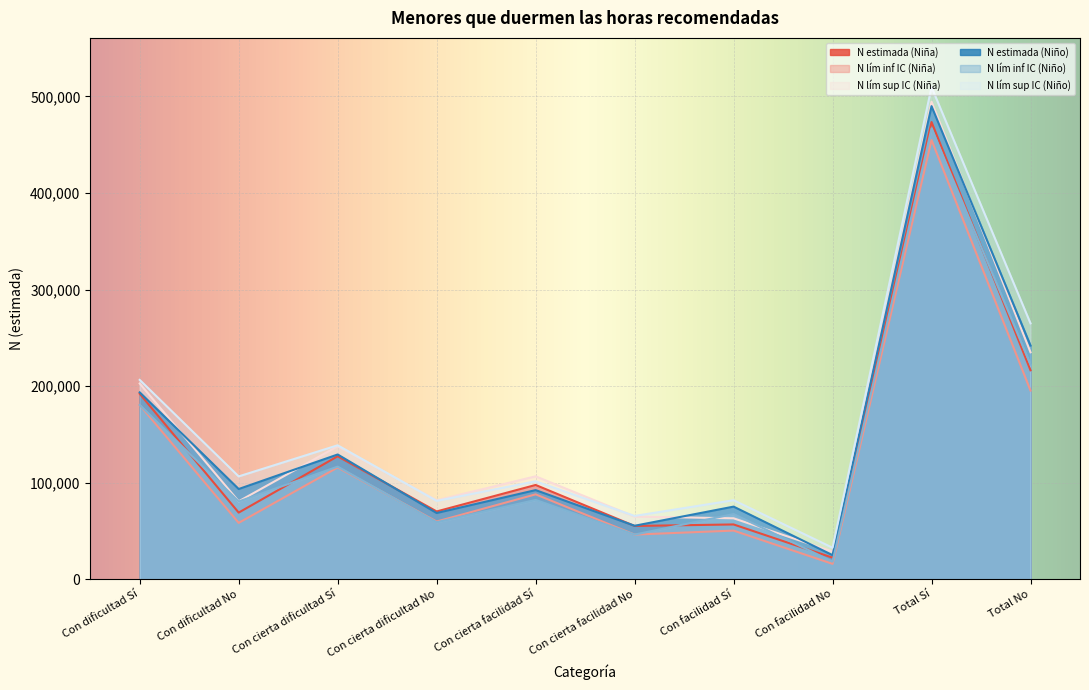

True or false: N estimada (Niño) has more than 0 points higher than both neighbors.

True